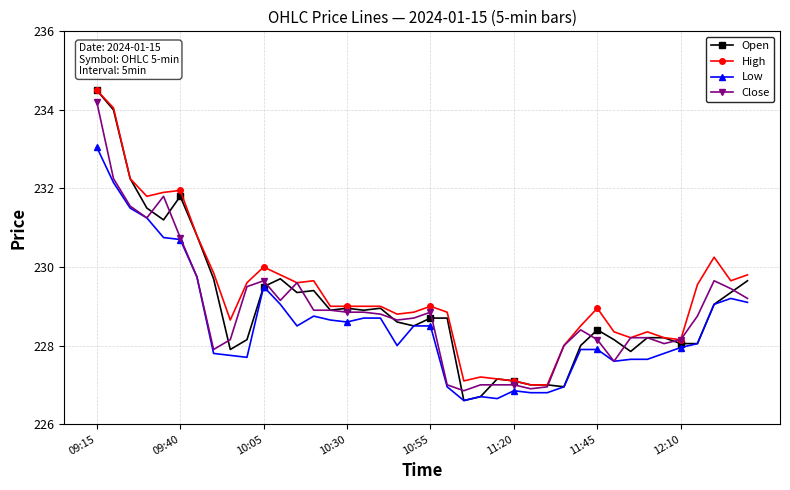

Which series has the widest spread of values?

Open